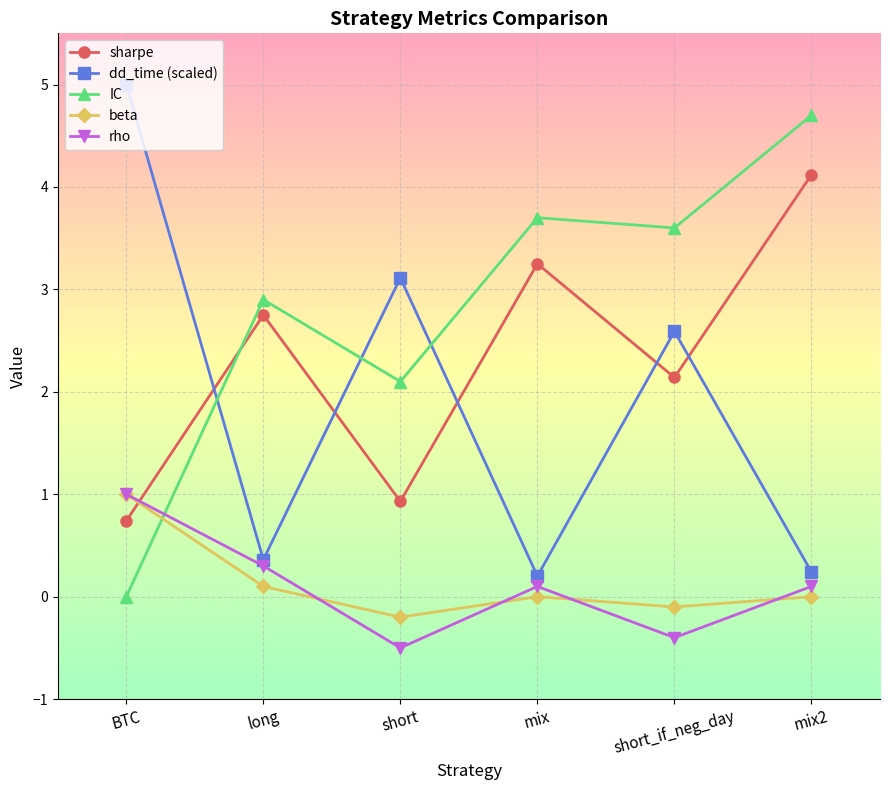

What is the difference between the second highest and second lowest values in the rho series?

0.7